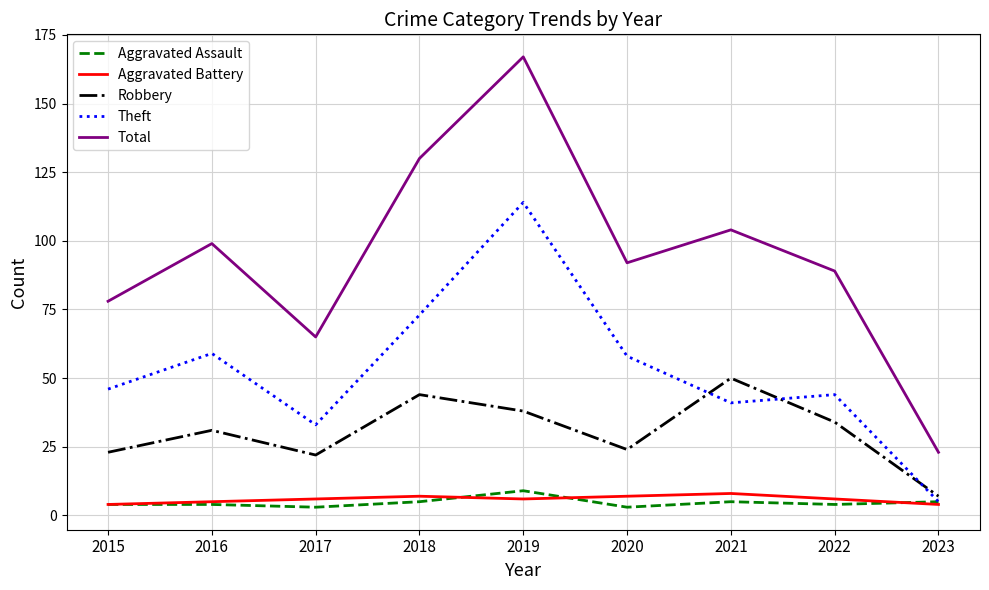

What is the maximum value shown in the chart?

167